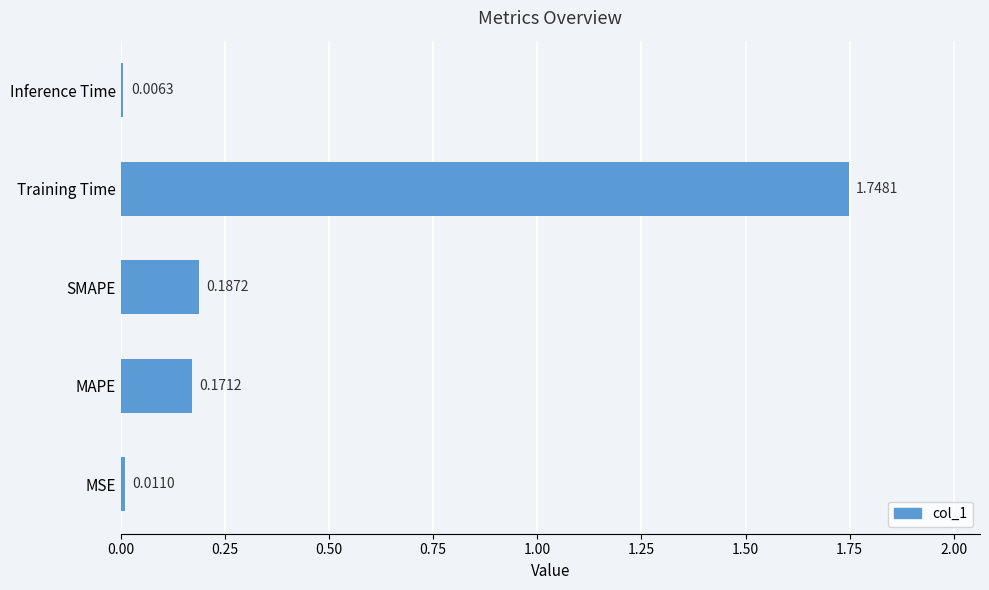

At which label is the value closest to 0?

Inference Time